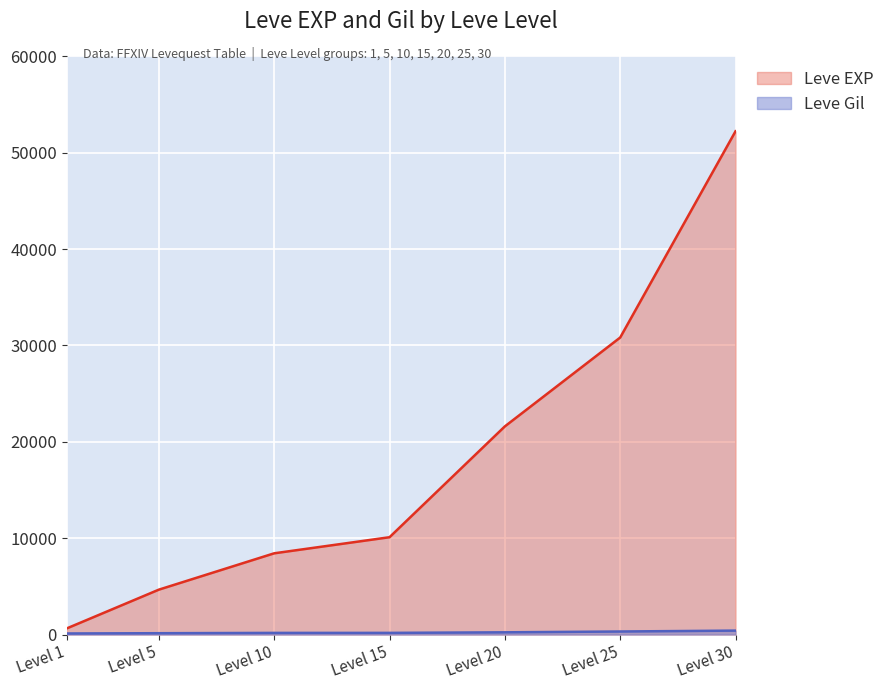

List the series in order of their peak value, lowest first.

Leve Gil, Leve EXP